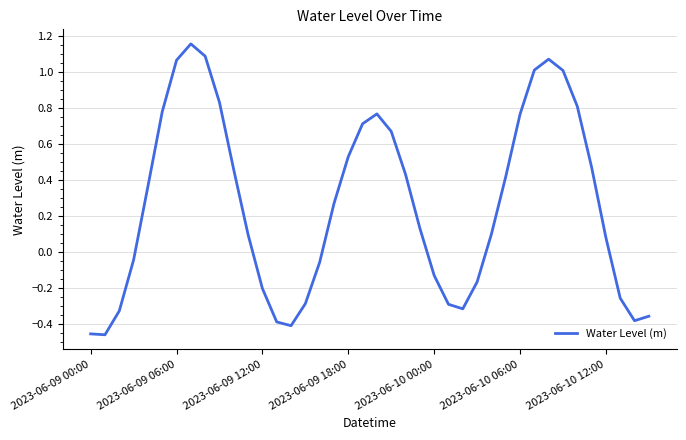

What is the difference between the maximum and minimum values?

1.6